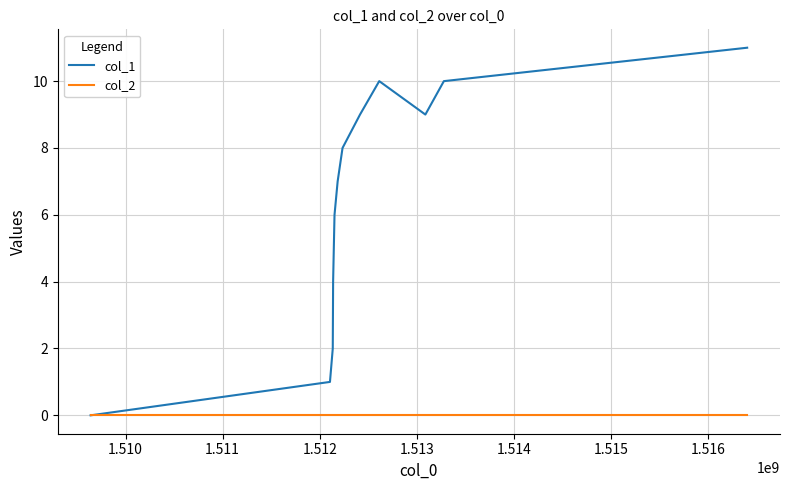

What are all the series names shown in the legend?

col_1, col_2